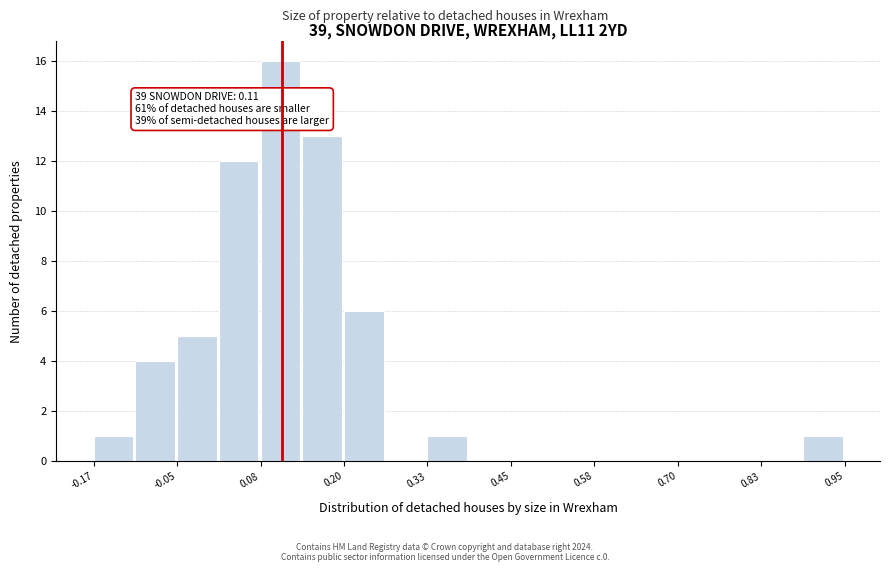

Around what value on the x-axis is the tallest bar? Give the approximate position of its centre, as read against the axis.

0.10